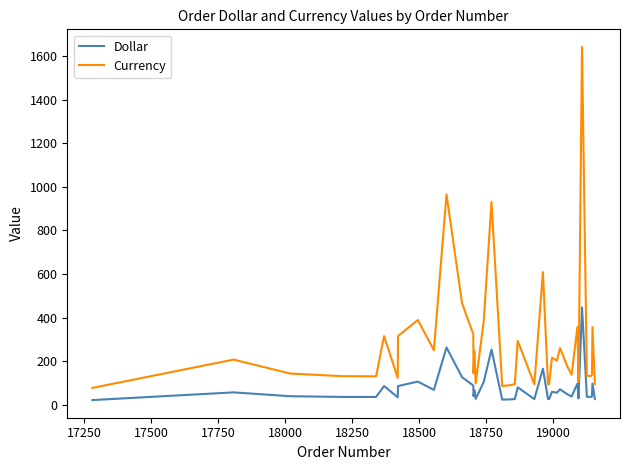

What is the minimum value shown in the chart?

21.1